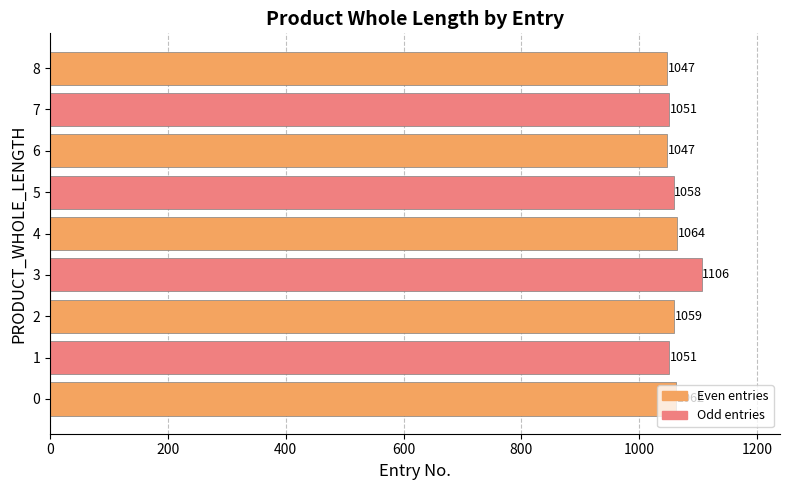

How many bars are there in total?

9